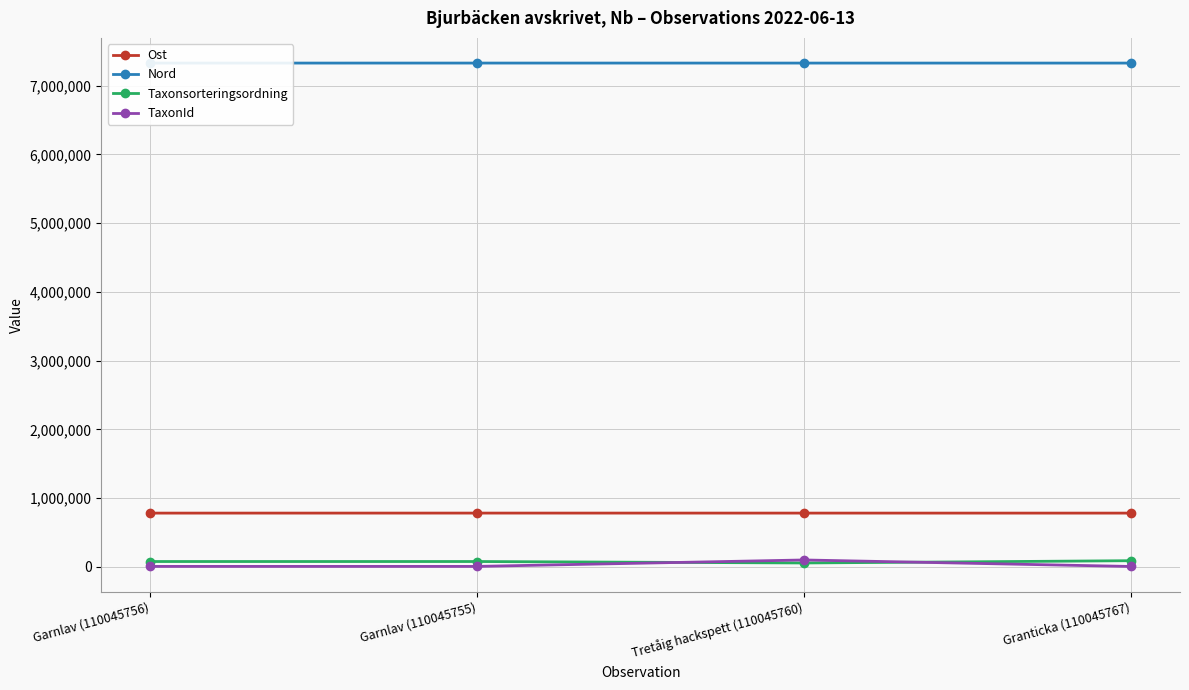

What is the greatest value displayed?

7327546.3